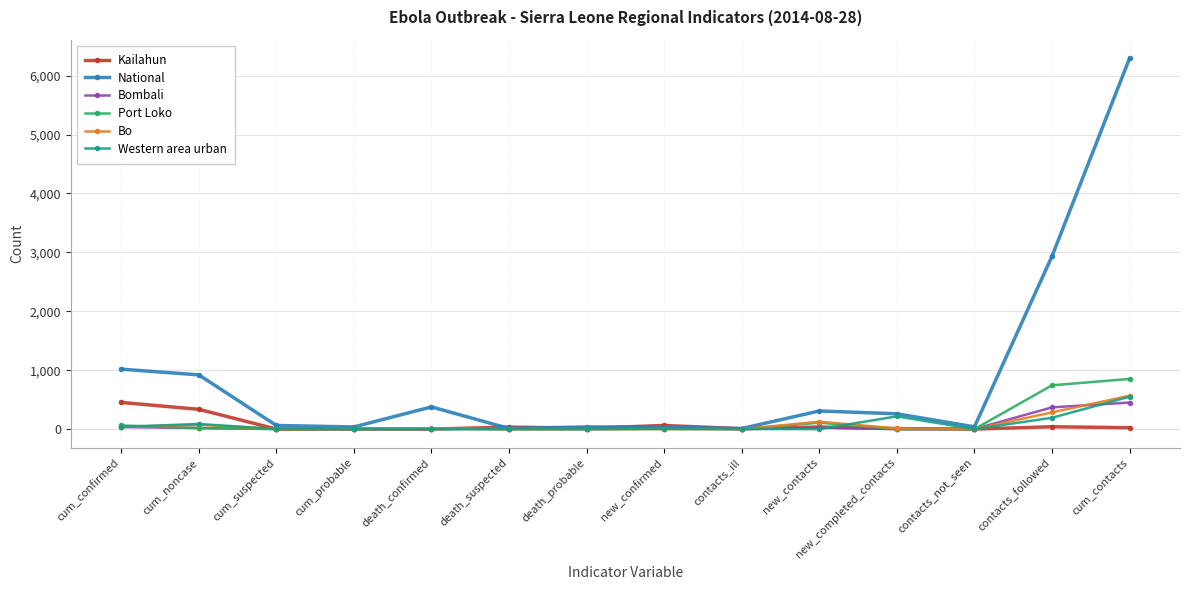

Which series has the largest total across all categories?

National